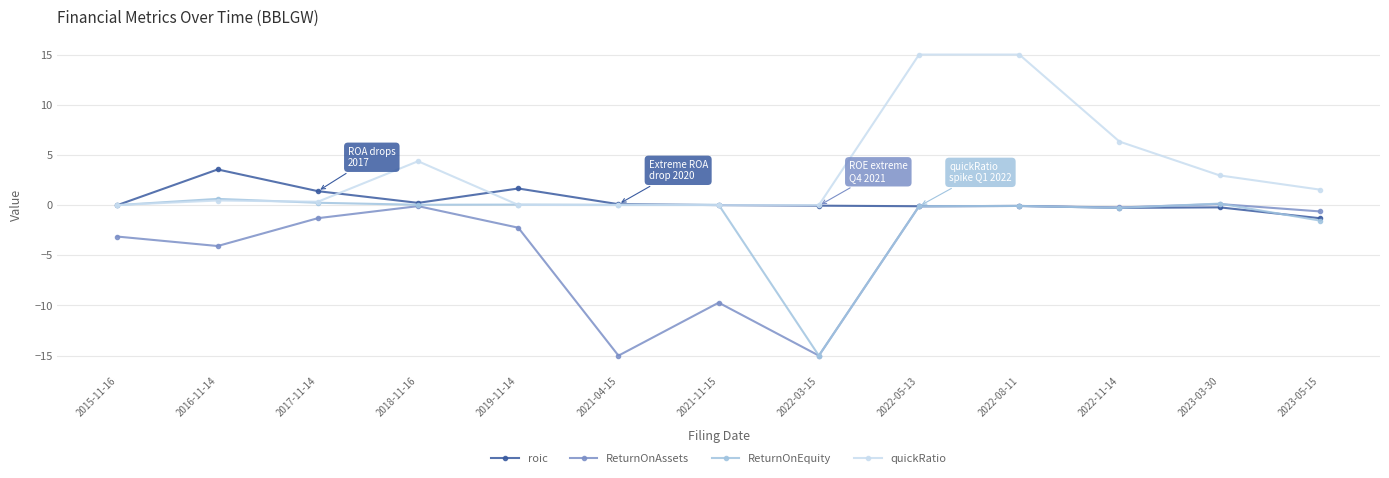

What is the smallest value displayed?

-15.0